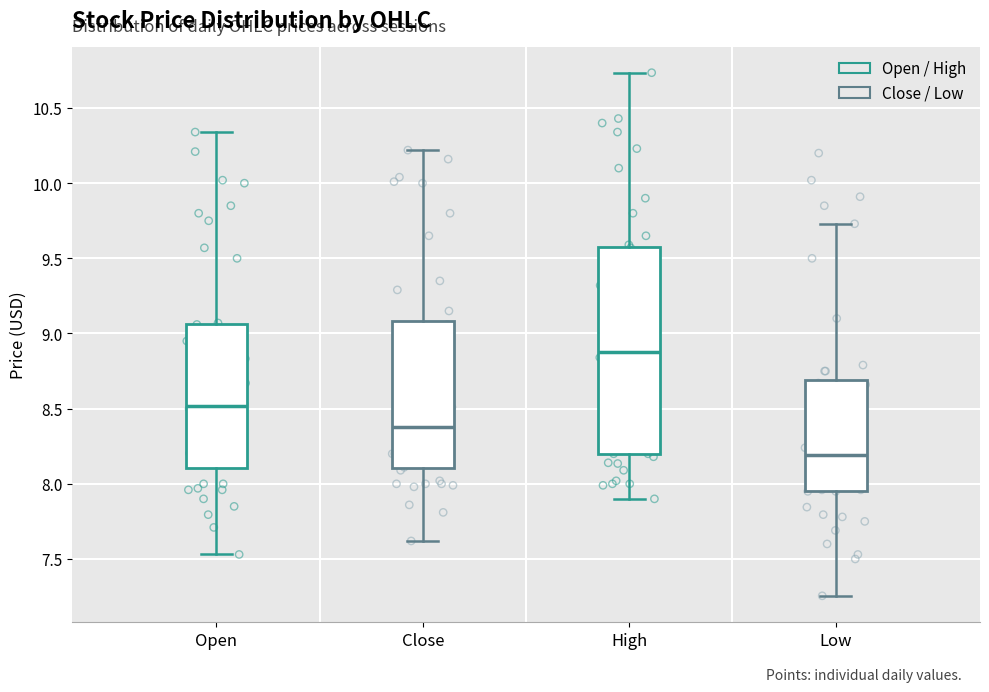

Reading left to right, transcribe this box plot: for each box, give where its median line is, the range the box spans, and where its two whiskers end, as read against the y-axis. The values are not printed on the chart, so give them approximately, as read against the axis.

Open: median 8.50, box 8.10 to 9.05, whiskers 7.55 to 10.35
Close: median 8.40, box 8.10 to 9.10, whiskers 7.60 to 10.20
High: median 8.90, box 8.20 to 9.60, whiskers 7.90 to 10.75
Low: median 8.20, box 7.95 to 8.70, whiskers 7.25 to 9.75